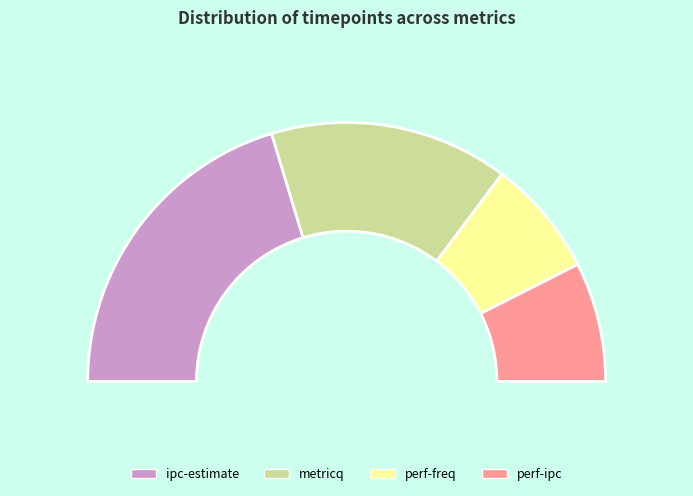

What is the smallest slice in the pie chart?

perf-freq